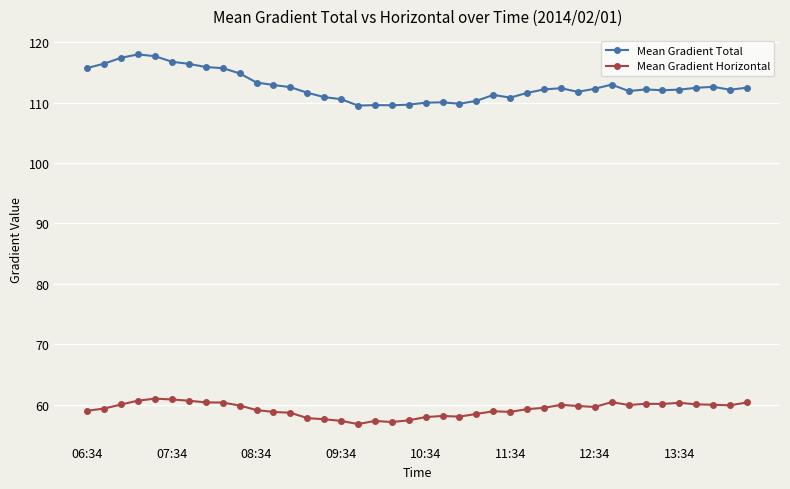

Which series has the largest range (max minus min)?

Mean Gradient Total